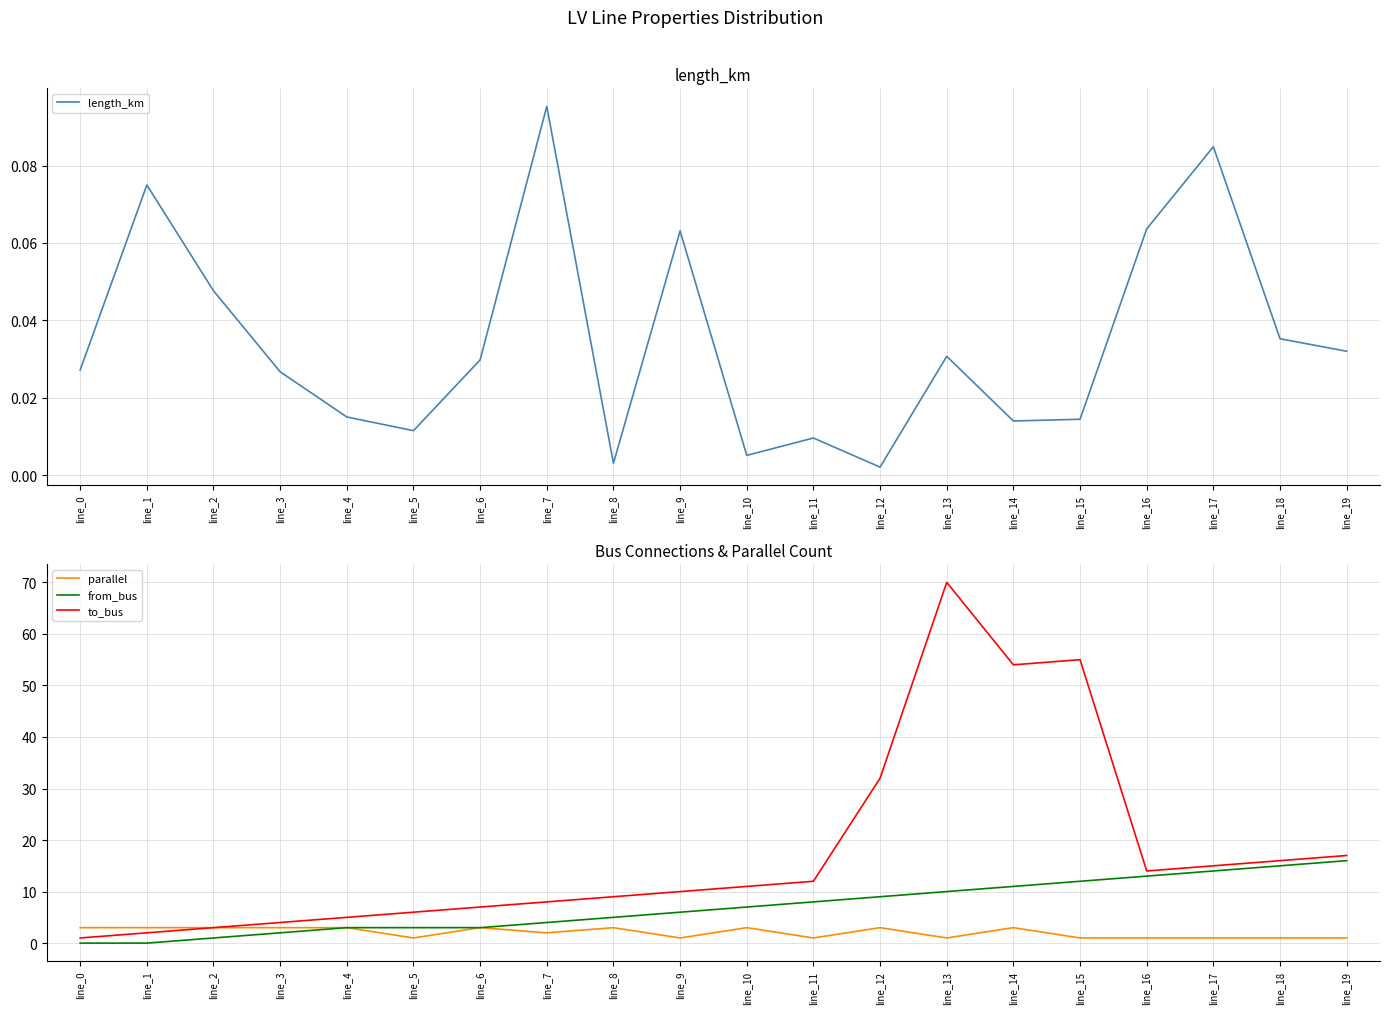

Reading left to right, transcribe all the data shown in this chart.

length_km: 0.0	0.1	0.0	0.0	0.0	0.0	0.0	0.1	0.0	0.1	0.0	0.0	0.0	0.0	0.0	0.0	0.1	0.1	0.0	0.0
parallel: 3.0	3.0	3.0	3.0	3.0	1.0	3.0	2.0	3.0	1.0	3.0	1.0	3.0	1.0	3.0	1.0	1.0	1.0	1.0	1.0
from_bus: 0.0	0.0	1.0	2.0	3.0	3.0	3.0	4.0	5.0	6.0	7.0	8.0	9.0	10.0	11.0	12.0	13.0	14.0	15.0	16.0
to_bus: 1.0	2.0	3.0	4.0	5.0	6.0	7.0	8.0	9.0	10.0	11.0	12.0	32.0	70.0	54.0	55.0	14.0	15.0	16.0	17.0